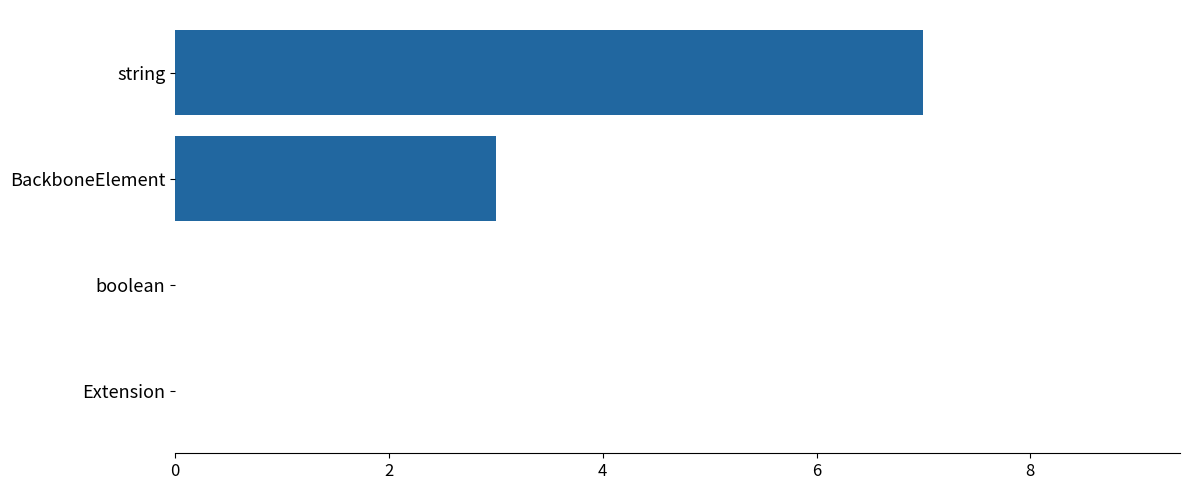

Between Extension and string, which is larger?

string